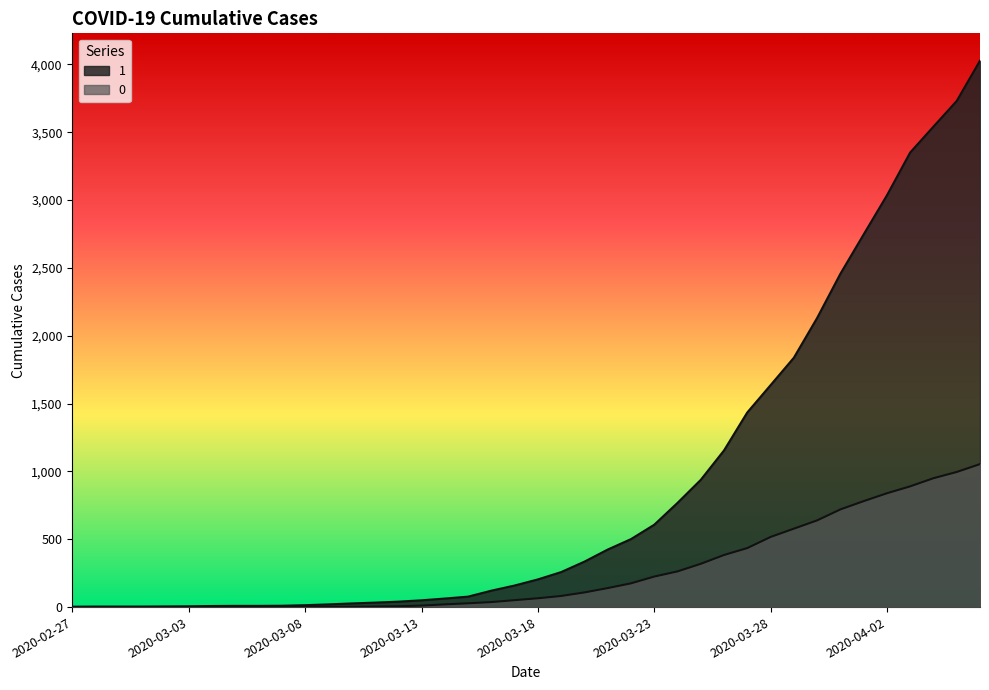

What is the label of the 8th point from the right?

2020-03-30